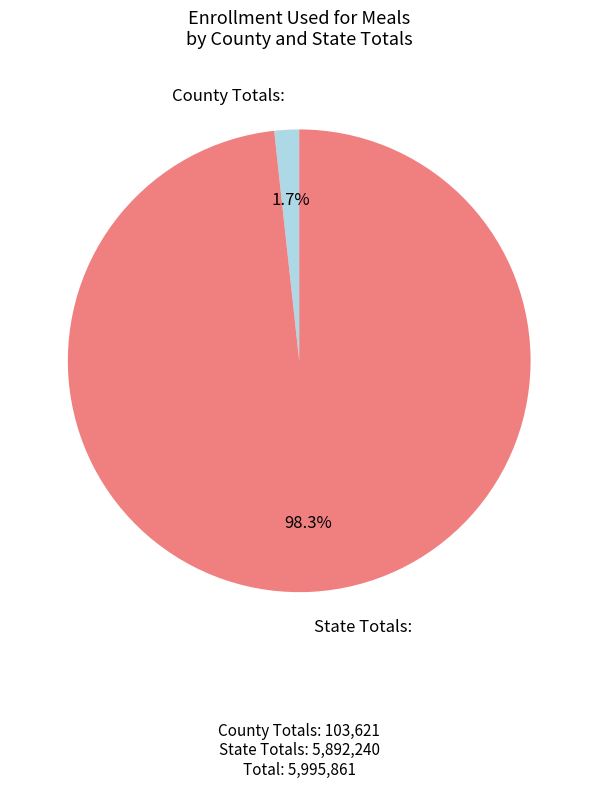

Which category has the smallest portion of the pie?

County Totals: